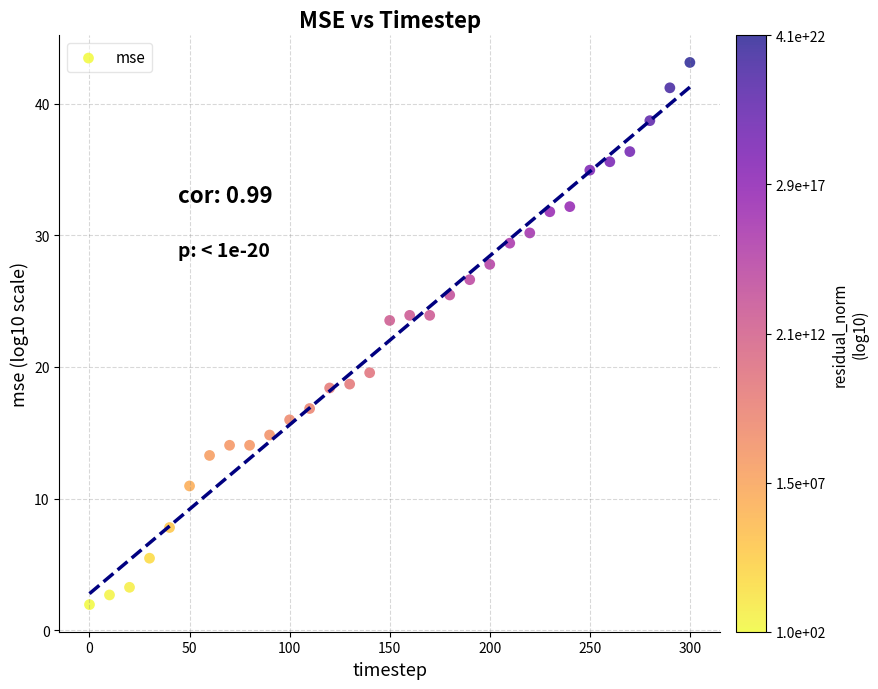

What is the range of X values (max minus min)?

300.0